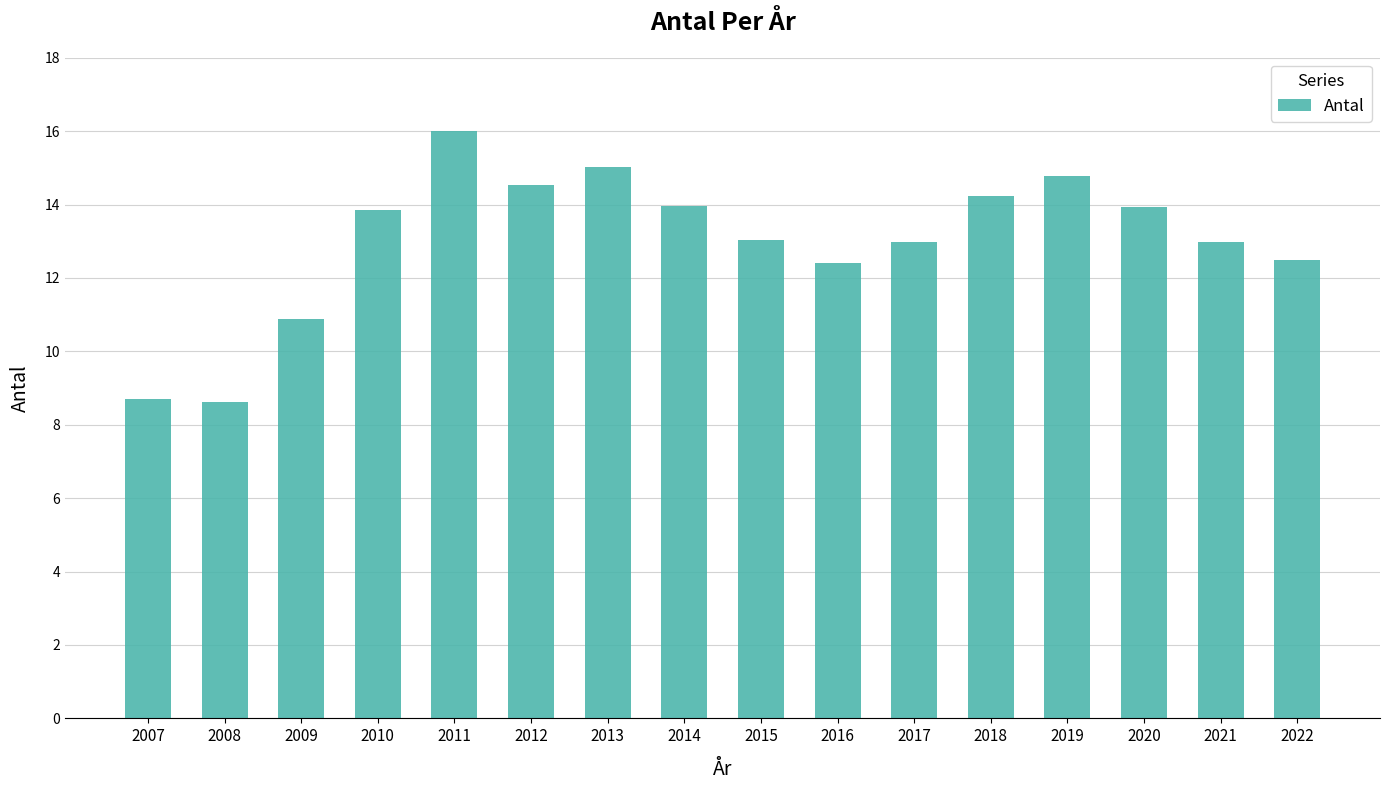

Between 2009 and 2015, which is larger?

2015